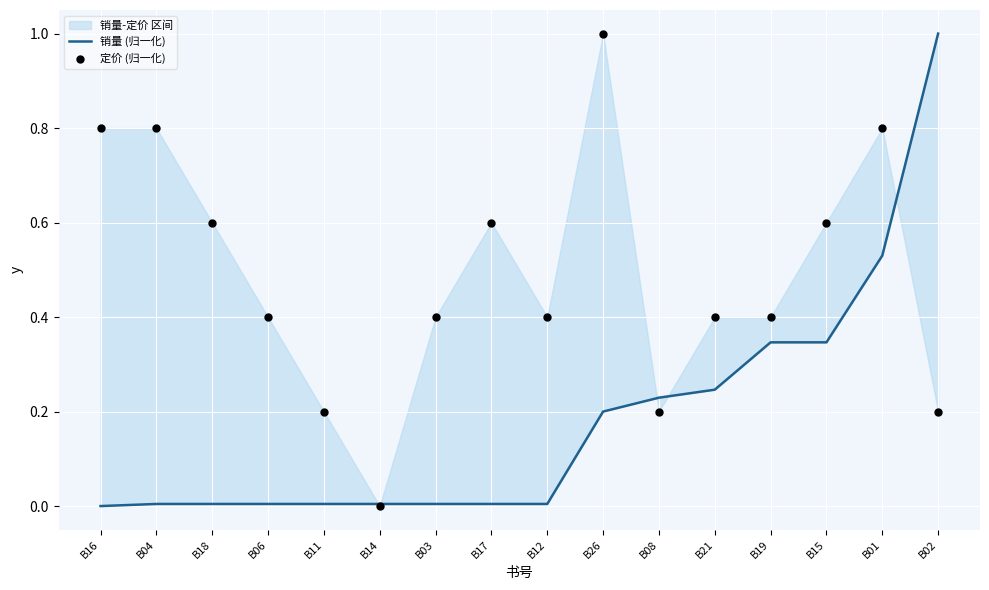

Which series contains the lowest Y value?

销量 (归一化)